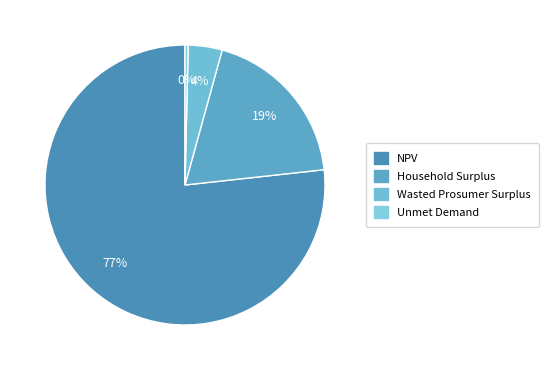

To the nearest percent, what is the average slice percentage?

25%